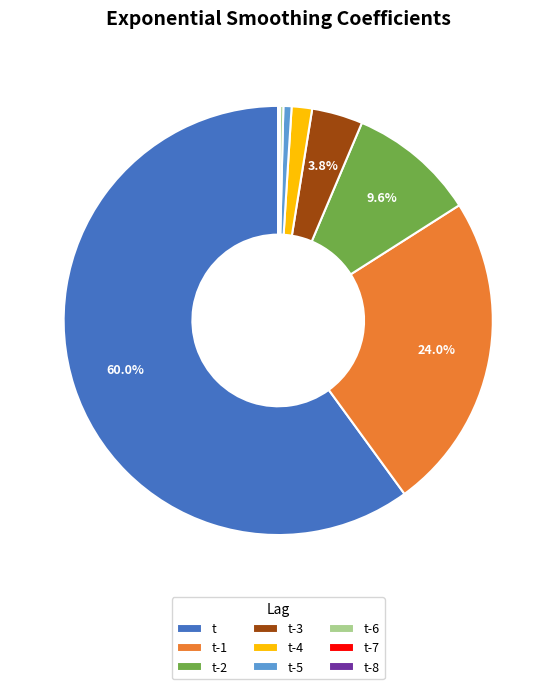

Do t-3 and t-2 together represent more than half of the pie?

No